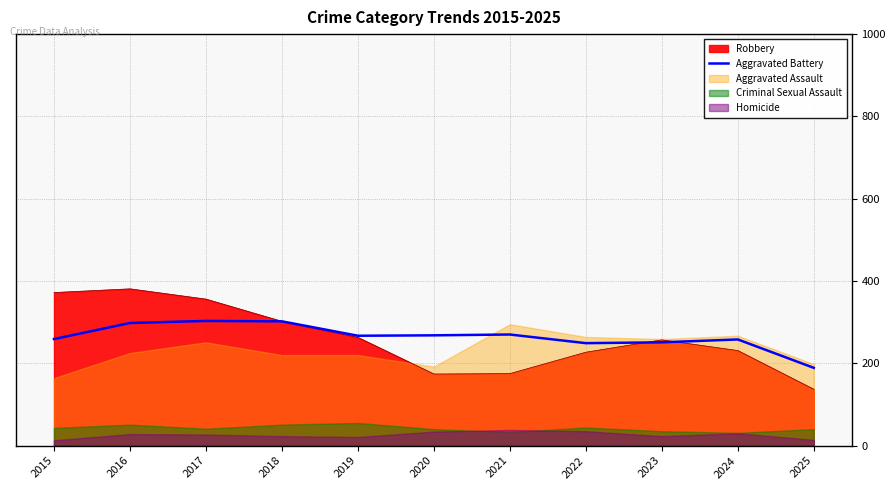

Is it true that the value at 2025 is 189?

True